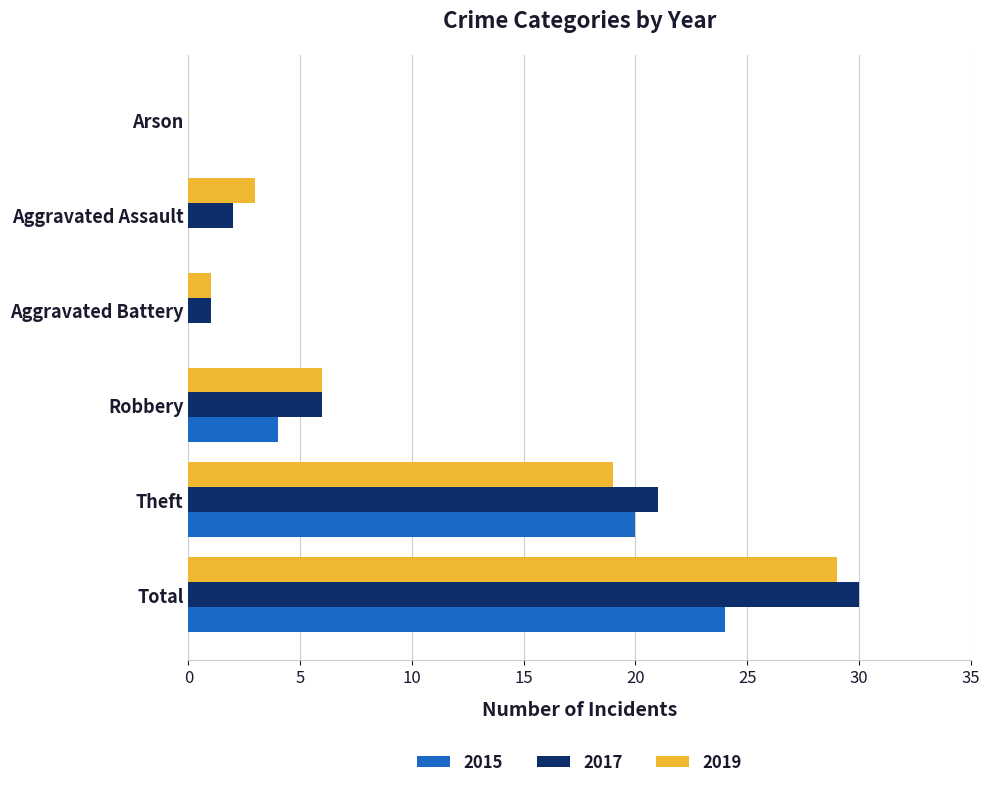

What is the average value of the 2015 series?

8